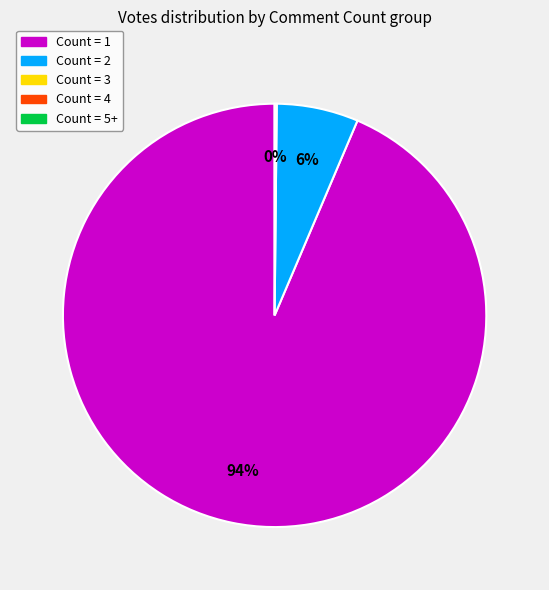

To the nearest percent, what is the average slice percentage?

33%